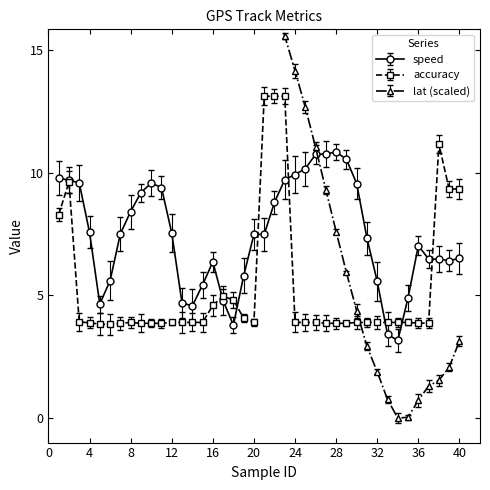

How many lines are shown in the chart?

3